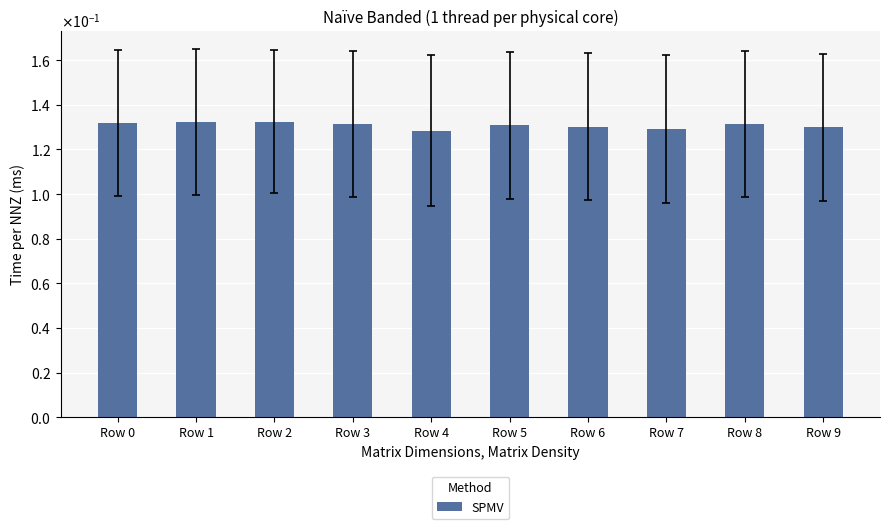

What is the sum of the values at Row 0 and Row 4?

0.3